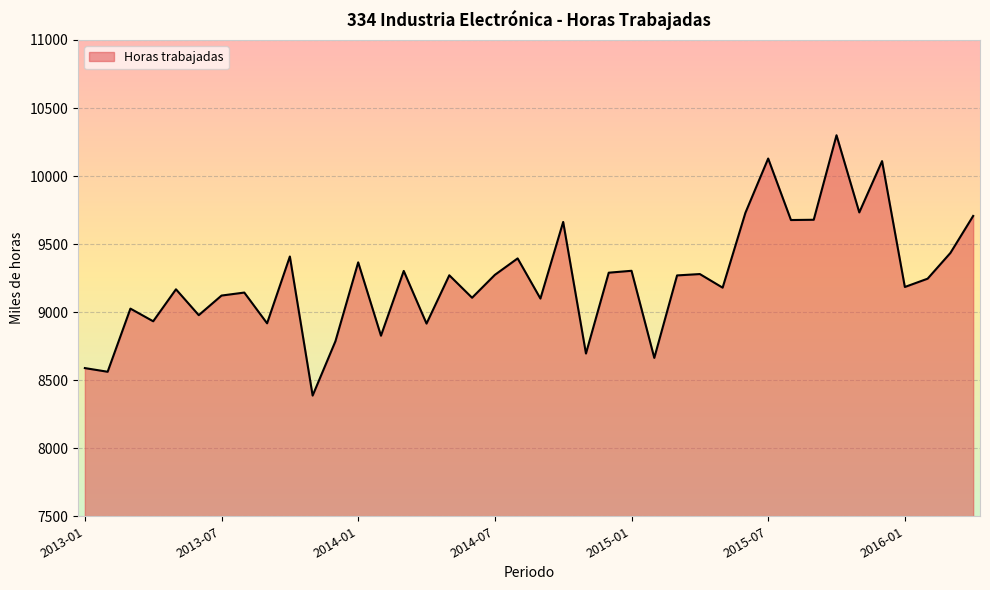

What is the smallest value displayed?

8387